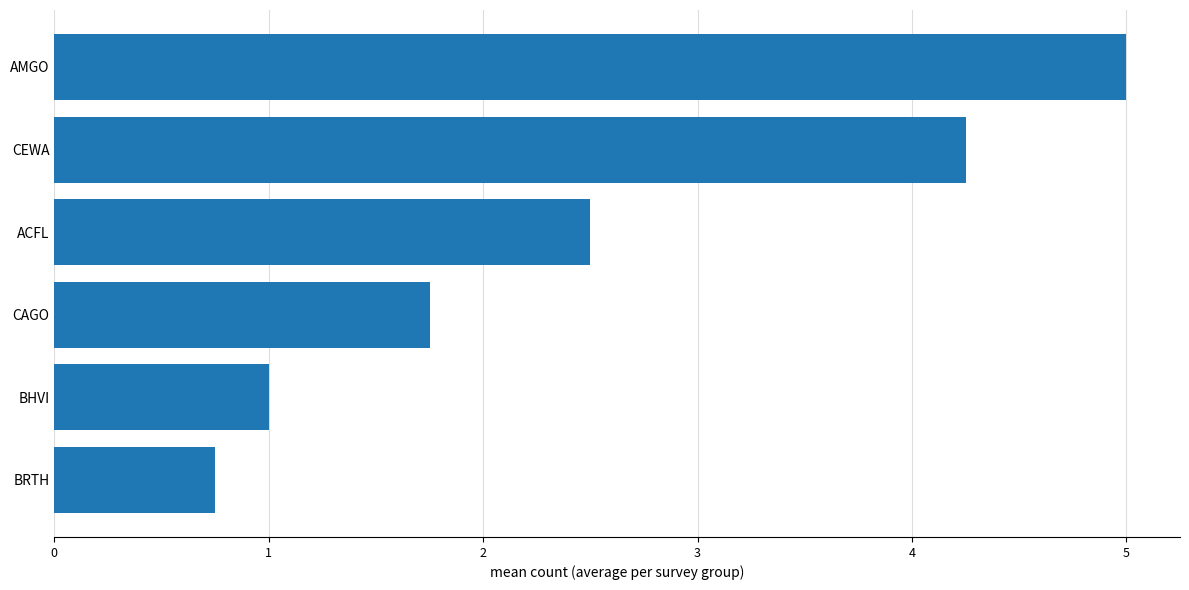

How many bars are there in total?

6